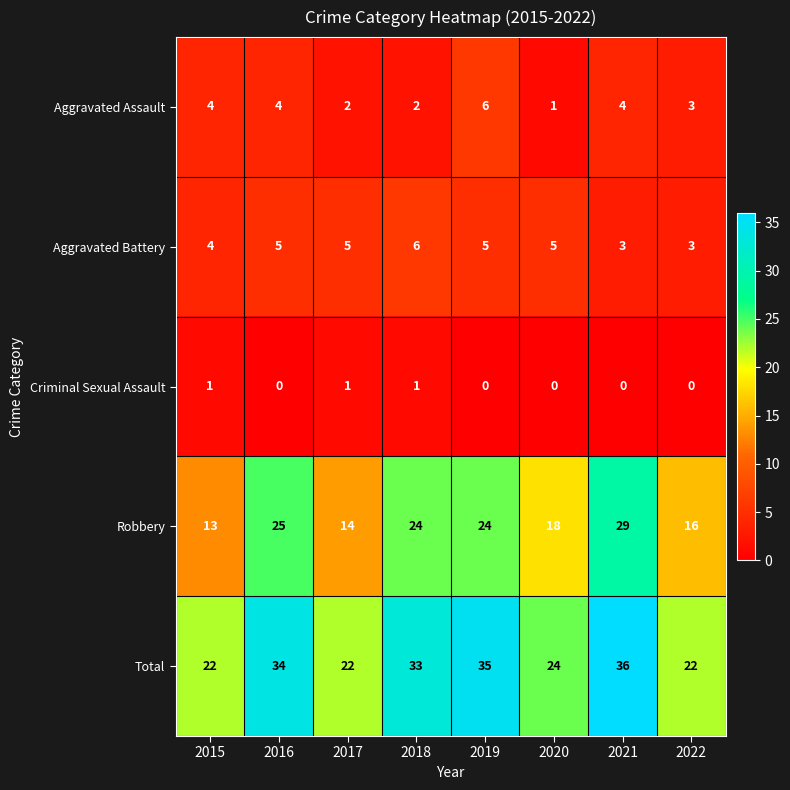

At which category is the sum across all series the highest?

2021